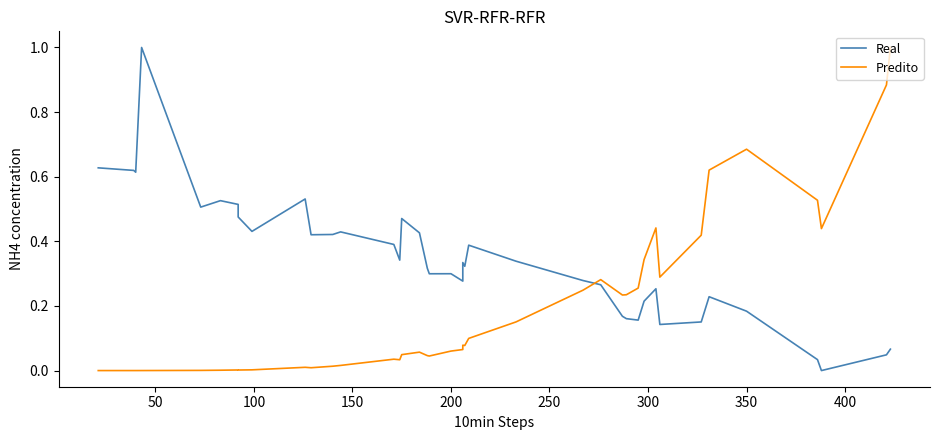

Is this an area chart (filled region under the line)?

No